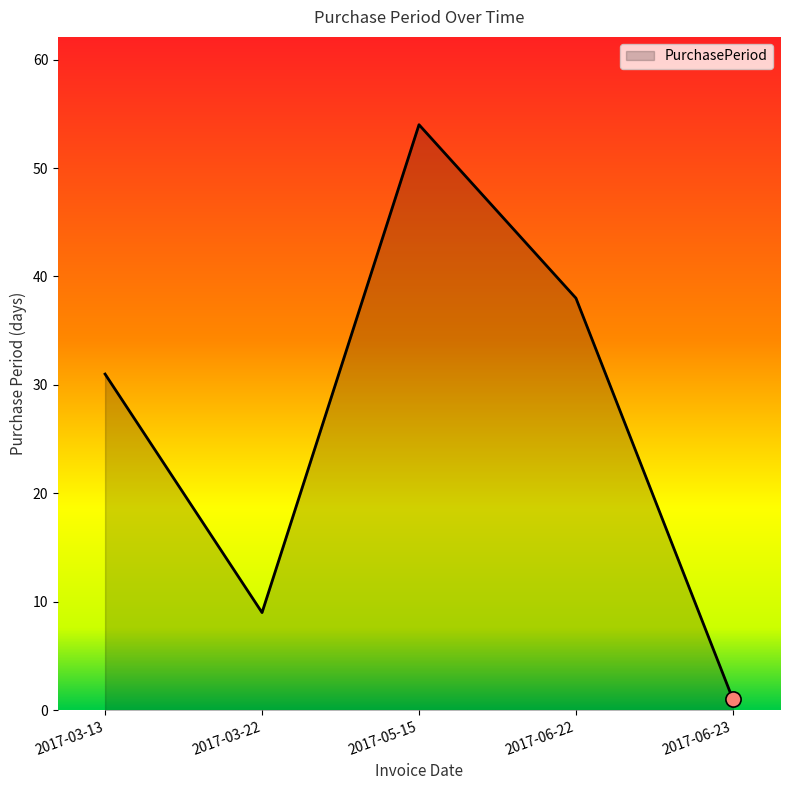

What is the ratio of the value at 2017-06-22 to the value at 2017-05-15?

0.7